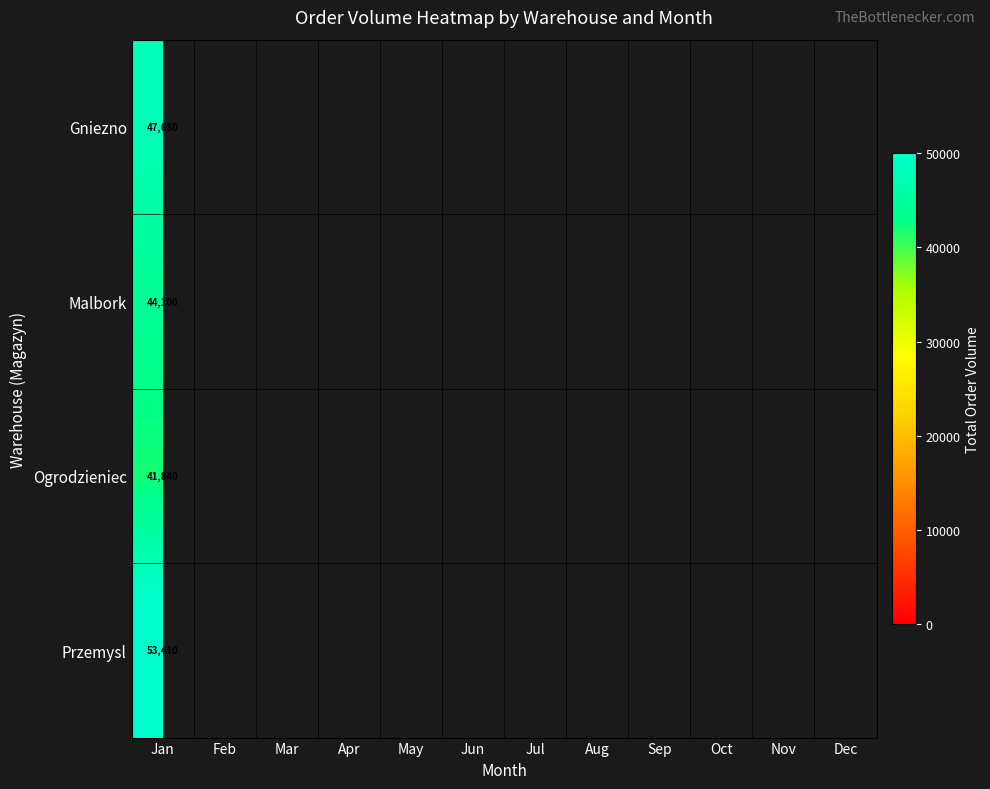

List the labels in order of Ogrodzieniec value, largest first.

Jan, Feb, Mar, Apr, May, Jun, Jul, Aug, Sep, Oct, Nov, Dec